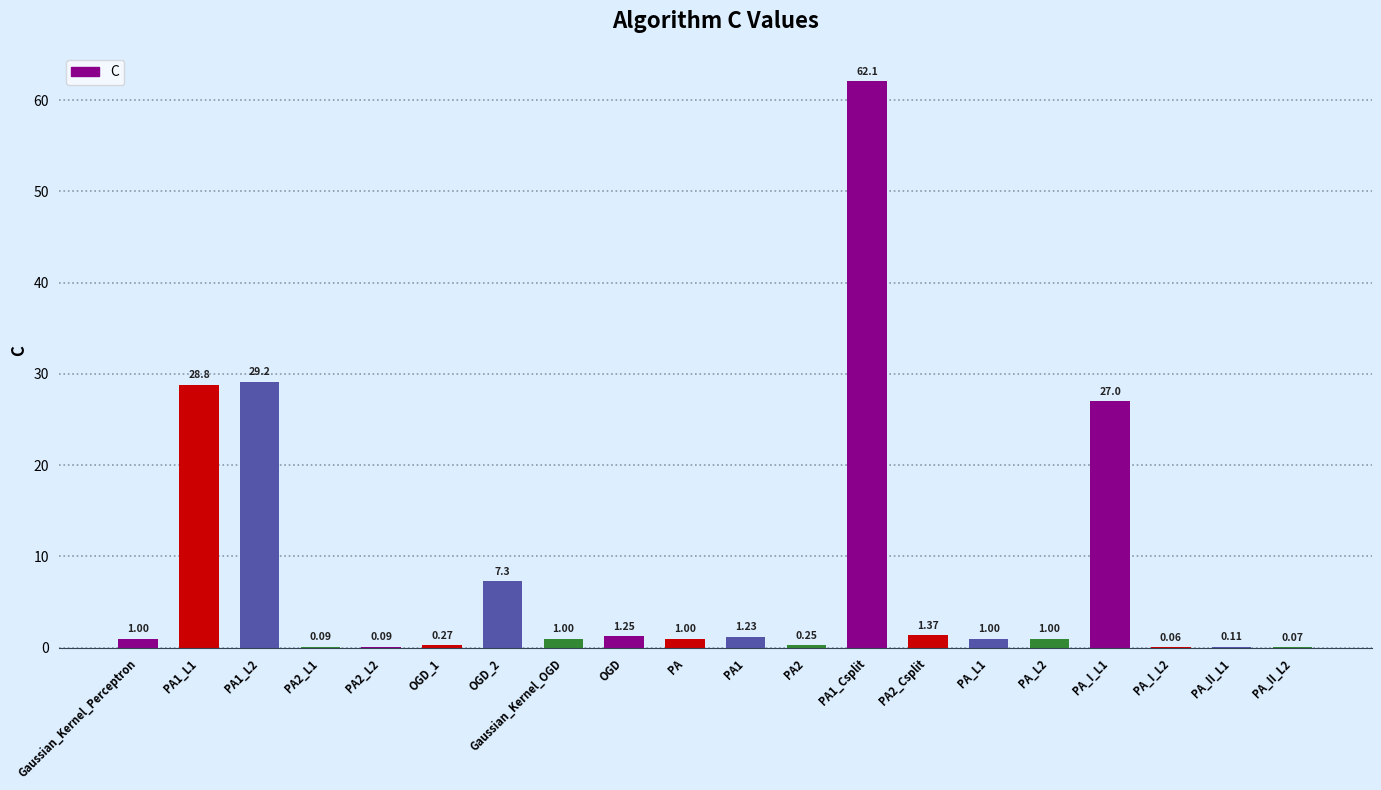

What is the sum of all values?

164.1